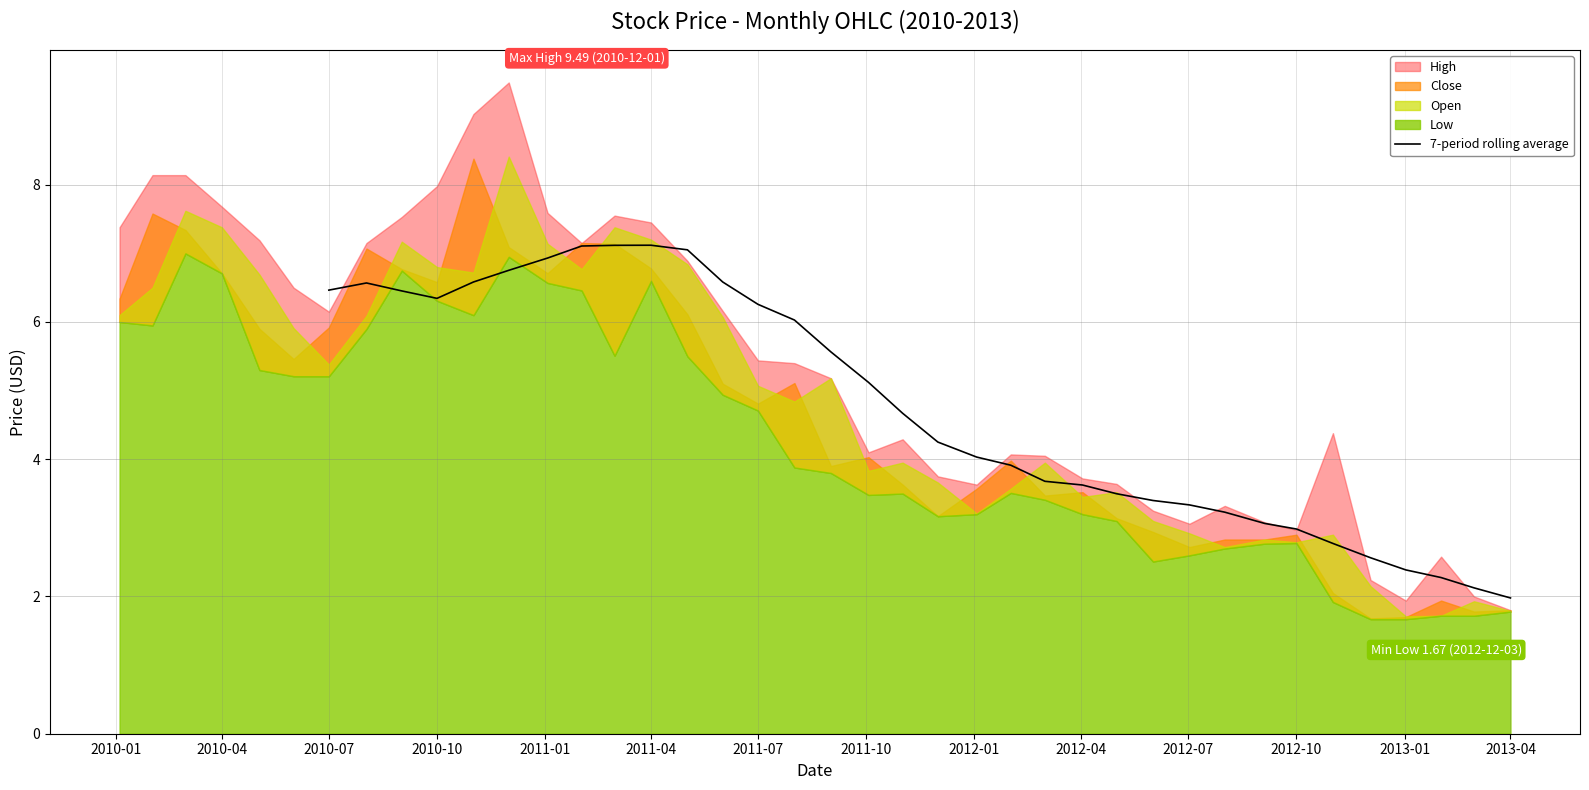

True or false: 7-period rolling average has a value of 2.6 at 2010-10.

False